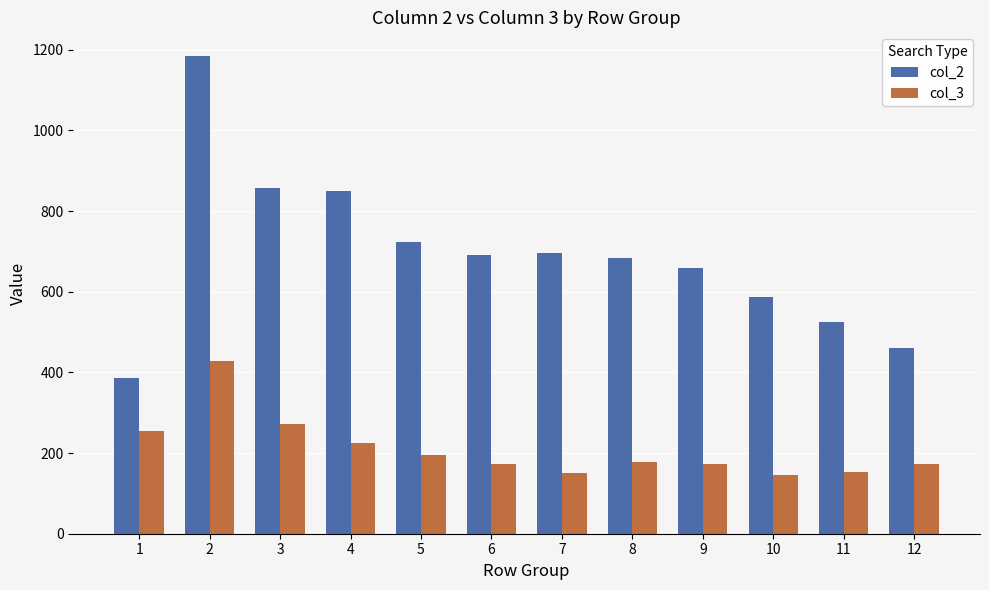

True or false: col_2 has a value of 187 at 9.

False